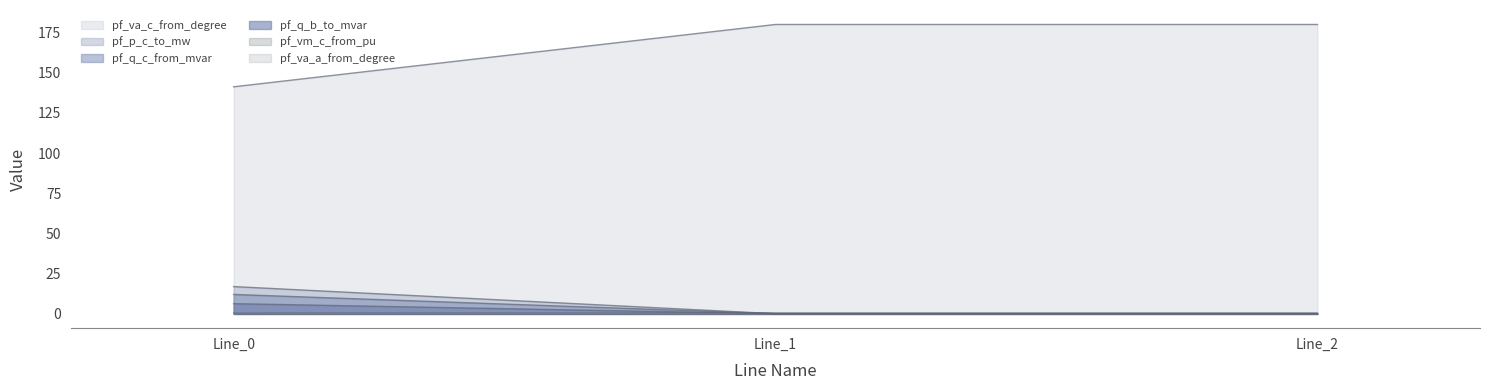

Which category has the highest value across all series?

Line_2